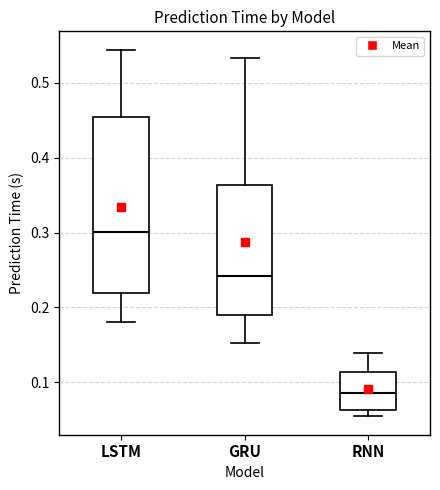

Comparing the boxes themselves (not the whiskers), which one is the tallest?

LSTM